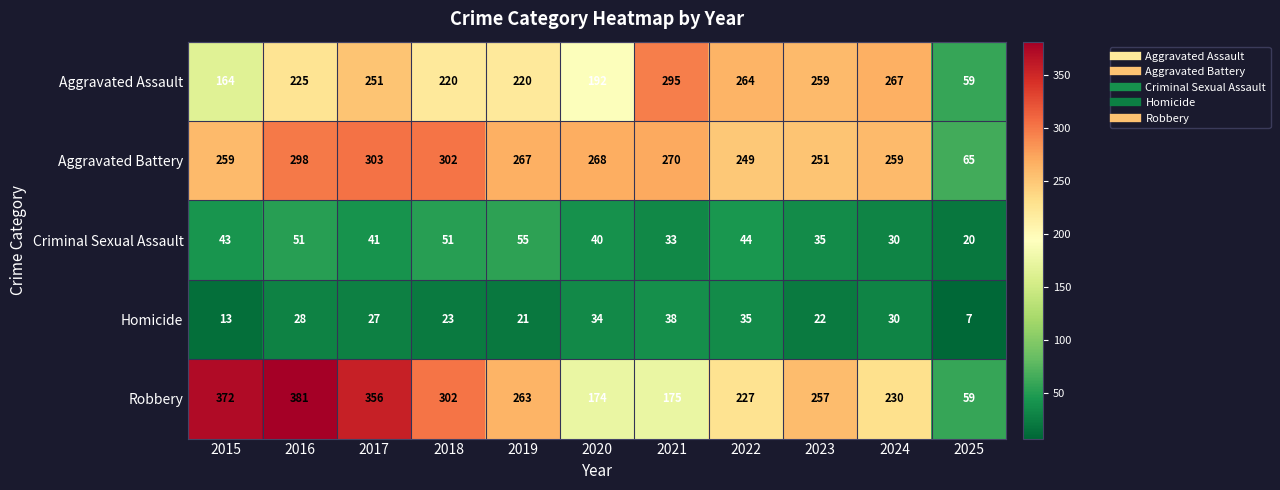

List the series in order of their peak value, highest first.

Robbery, Aggravated Battery, Aggravated Assault, Criminal Sexual Assault, Homicide